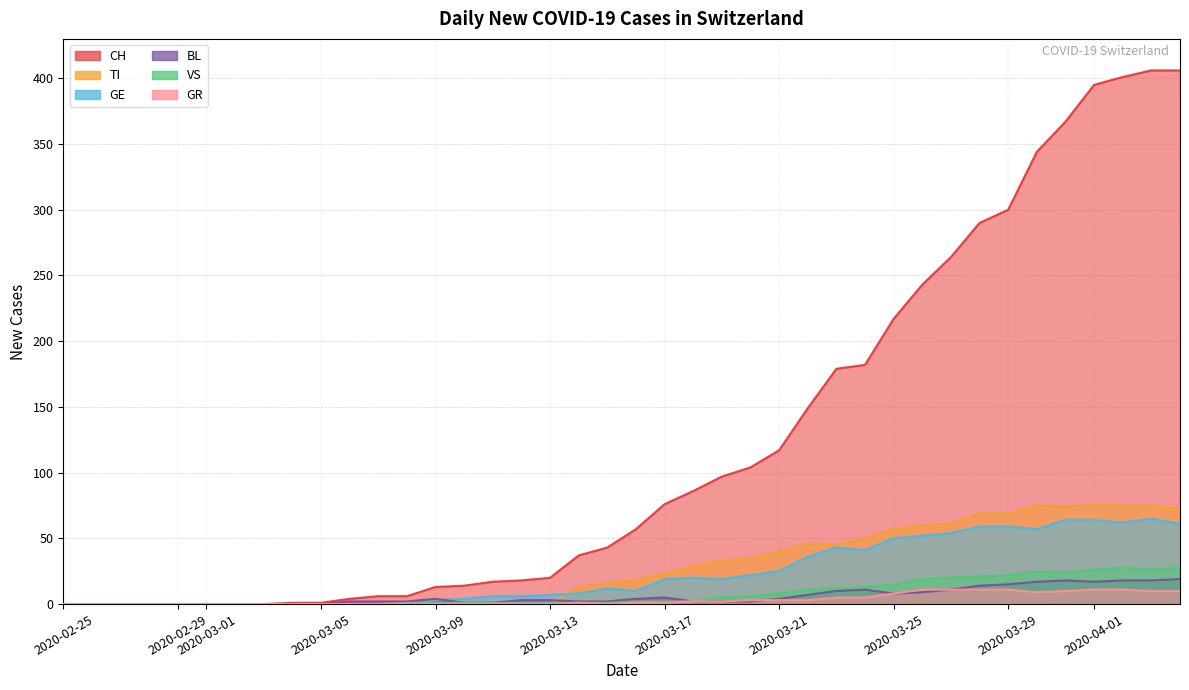

Reading left to right, extract all data points from this chart.

CH: 0	0	0	0	0	0	0	0	1	1	4	6	6	13	14	17	18	20	37	43	57	76	86	97	104	117	149	179	182	217	243	264	290	300	344	367	395	401	406	406
TI: 0	0	0	0	0	0	0	0	0	0	0	0	0	0	0	0	0	0	13	16	18	23	29	33	35	40	46	45	50	57	60	61	69	69	75	74	76	75	75	72
GE: 0	0	0	0	0	0	0	0	0	0	0	0	0	3	4	6	6	7	8	12	10	19	20	19	22	25	36	43	41	50	52	54	59	59	57	64	64	62	65	61
BL: 0	0	0	0	0	0	0	0	0	0	2	2	2	4	1	1	3	3	2	2	4	5	2	2	2	4	7	10	11	8	9	11	14	15	17	18	17	18	18	19
VS: 0	0	0	0	0	0	0	0	0	0	0	0	1	1	1	1	1	1	1	1	2	2	2	5	6	8	11	12	13	15	19	20	21	22	25	24	26	28	26	28
GR: 0	0	0	0	0	0	0	0	0	0	0	0	0	0	0	0	0	0	1	0	1	1	2	2	3	3	3	5	5	8	11	11	11	11	9	10	11	11	10	10